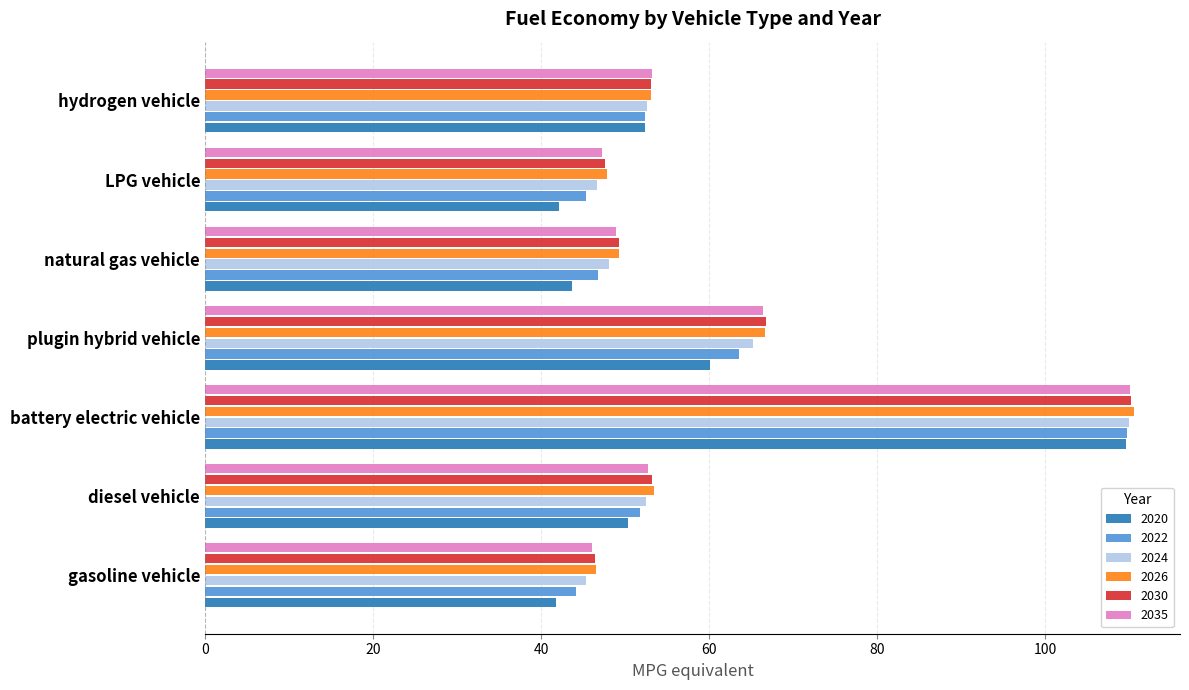

What are all the series names shown in the legend?

2020, 2022, 2024, 2026, 2030, 2035